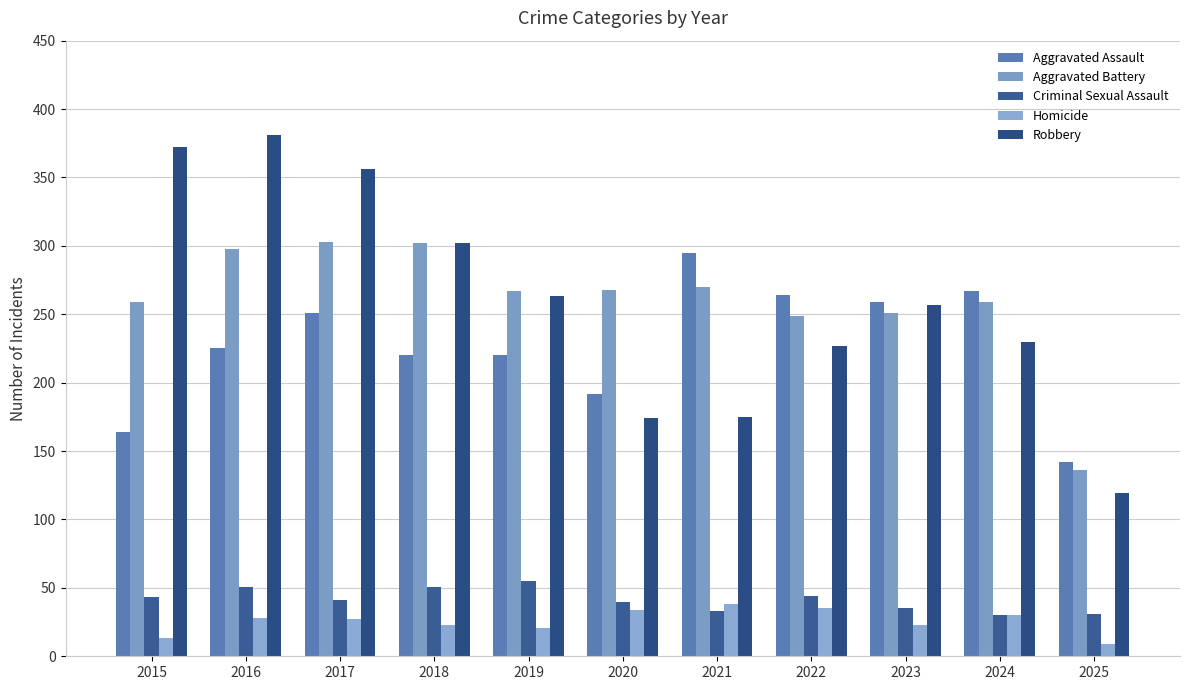

At which label does Homicide reach its peak?

2021